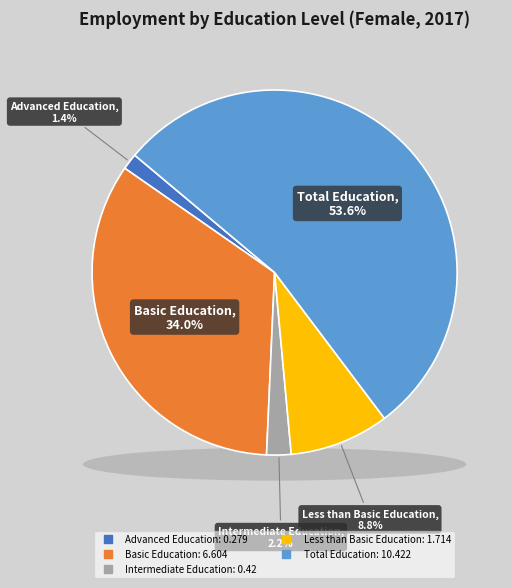

What percentage is the edu_aggregate_int slice, to the nearest percent?

2%